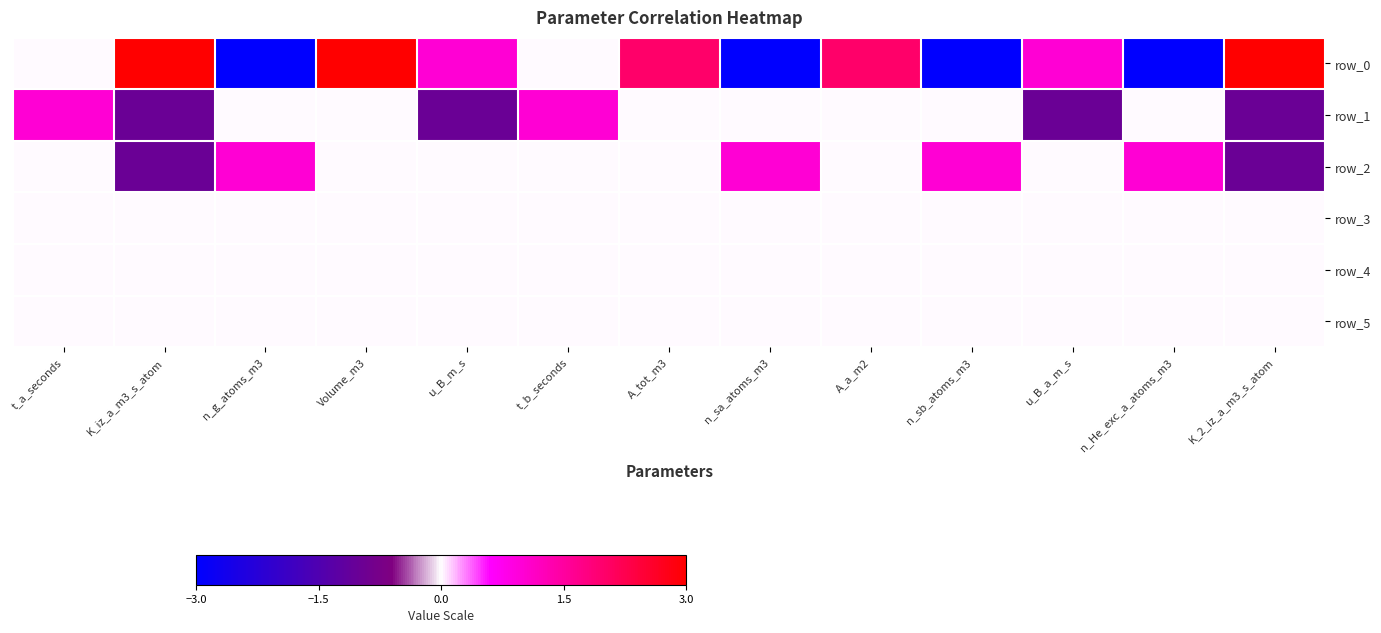

Reading right to left, list all the values displayed in this chart.

row_0: 3	-3	1	-3	2	-3	2	0	1	3	-3	3	0
row_1: -1	0	-1	0	0	0	0	1	-1	0	0	-1	1
row_2: -1	1	0	1	0	1	0	0	0	0	1	-1	0
row_3: 0	0	0	0	0	0	0	0	0	0	0	0	0
row_4: 0	0	0	0	0	0	0	0	0	0	0	0	0
row_5: 0	0	0	0	0	0	0	0	0	0	0	0	0